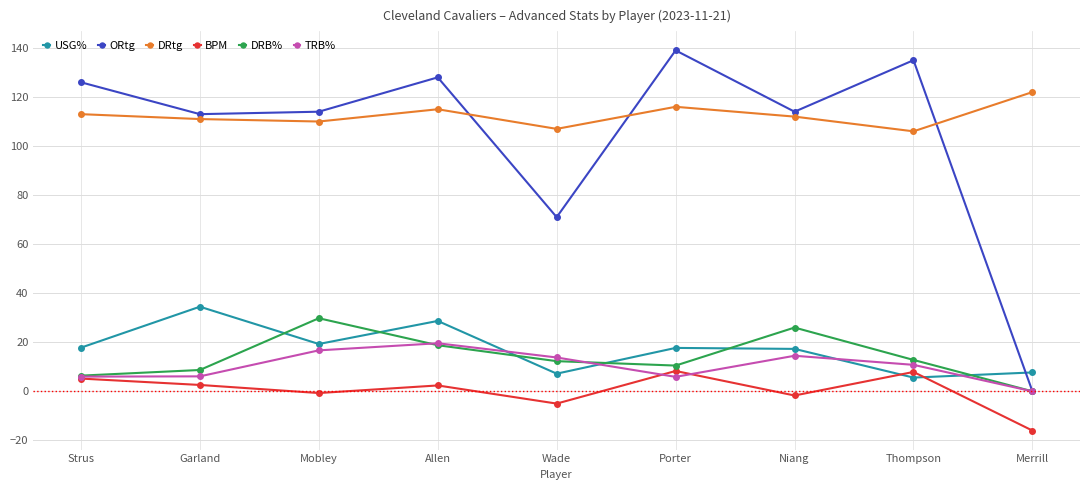

What is the average value of the DRB% series?

13.9